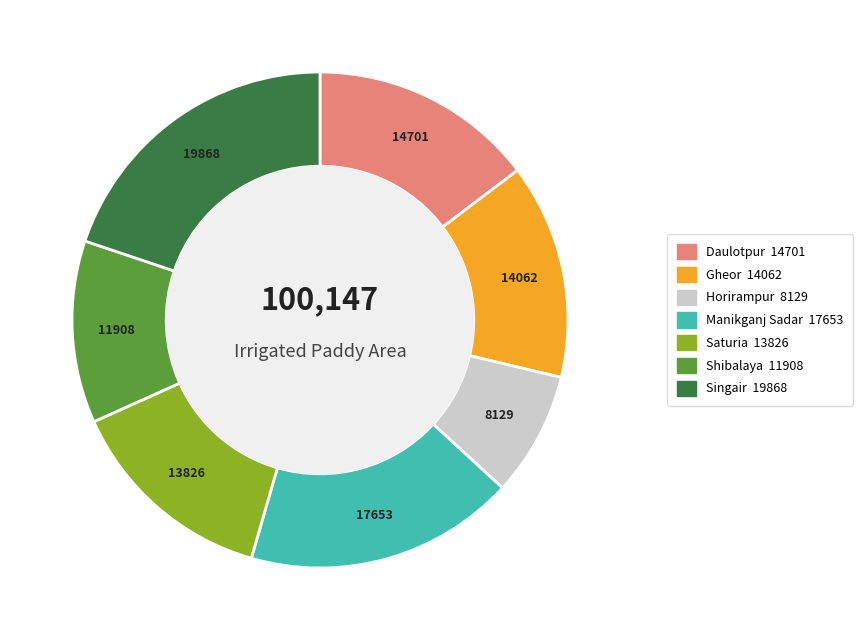

Is Singair the majority of the pie?

No